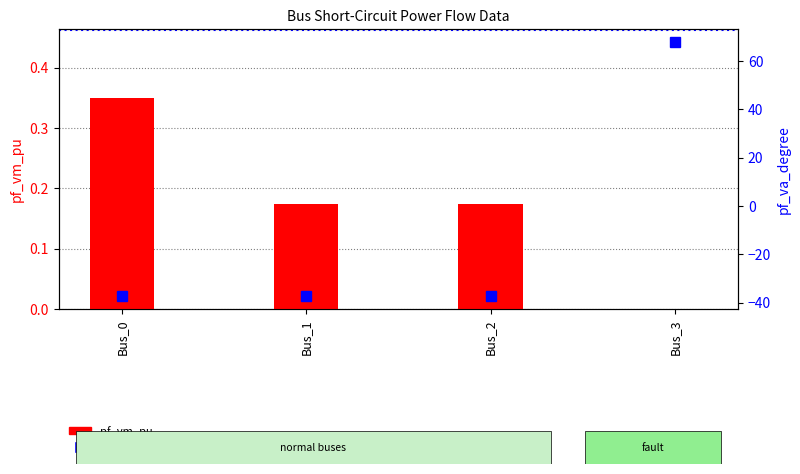

How many positive values does the pf_vm_pu series have?

3